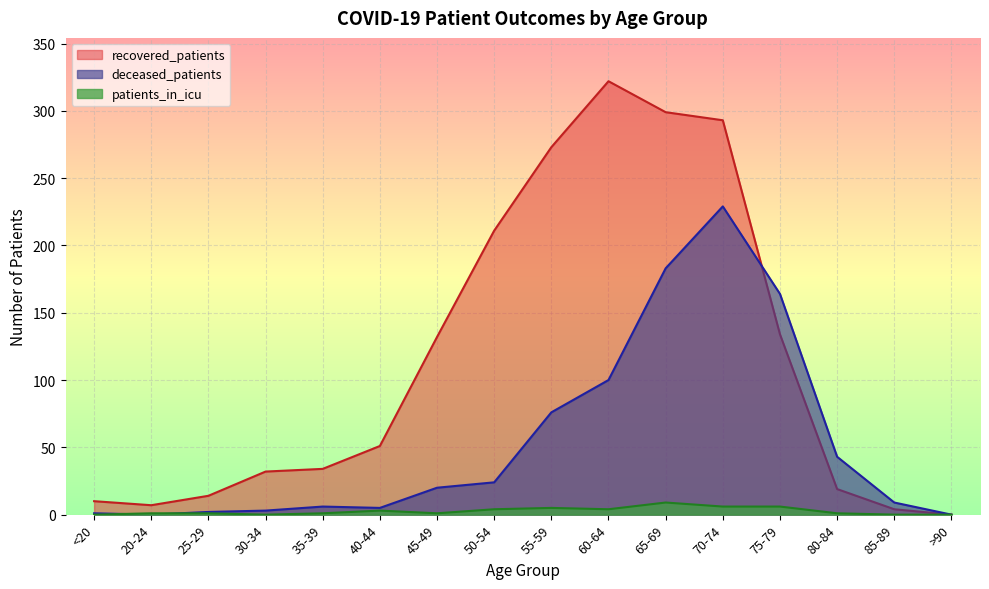

Which category has the lowest value in the patients_in_icu series?

<20